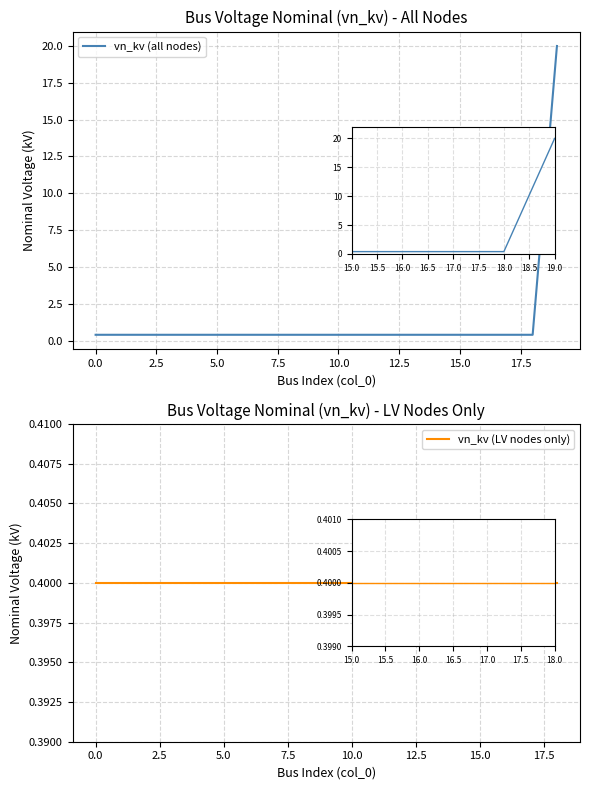

The chart shows a value of 0.6 at 11. True or false?

False